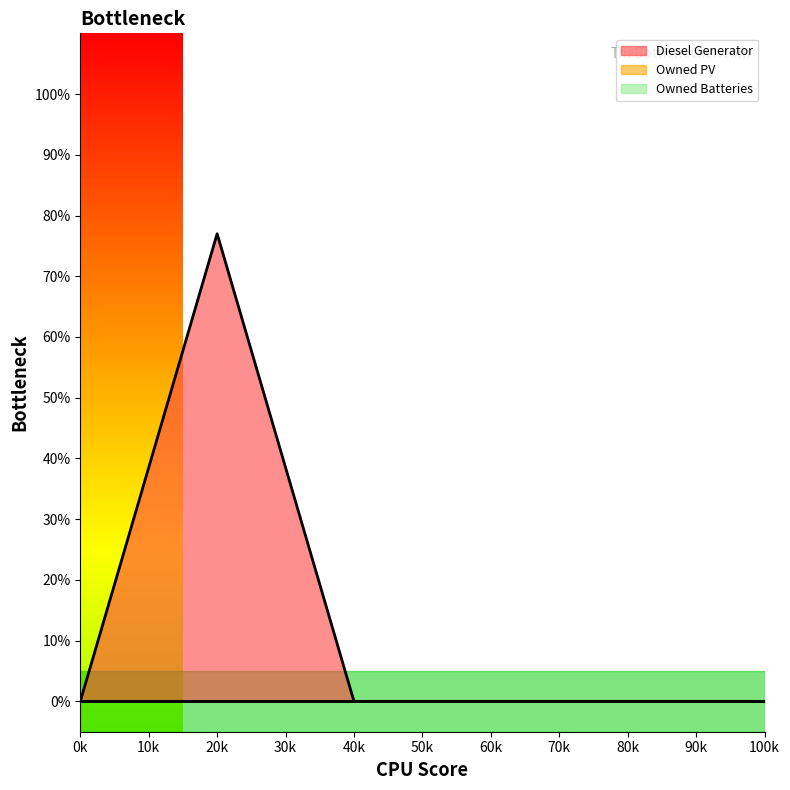

Does the chart display data point markers on the line(s)?

No